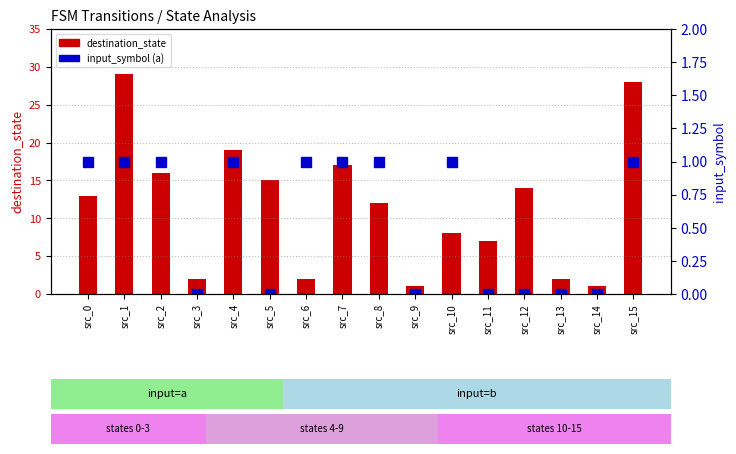

Are the bars horizontal?

No